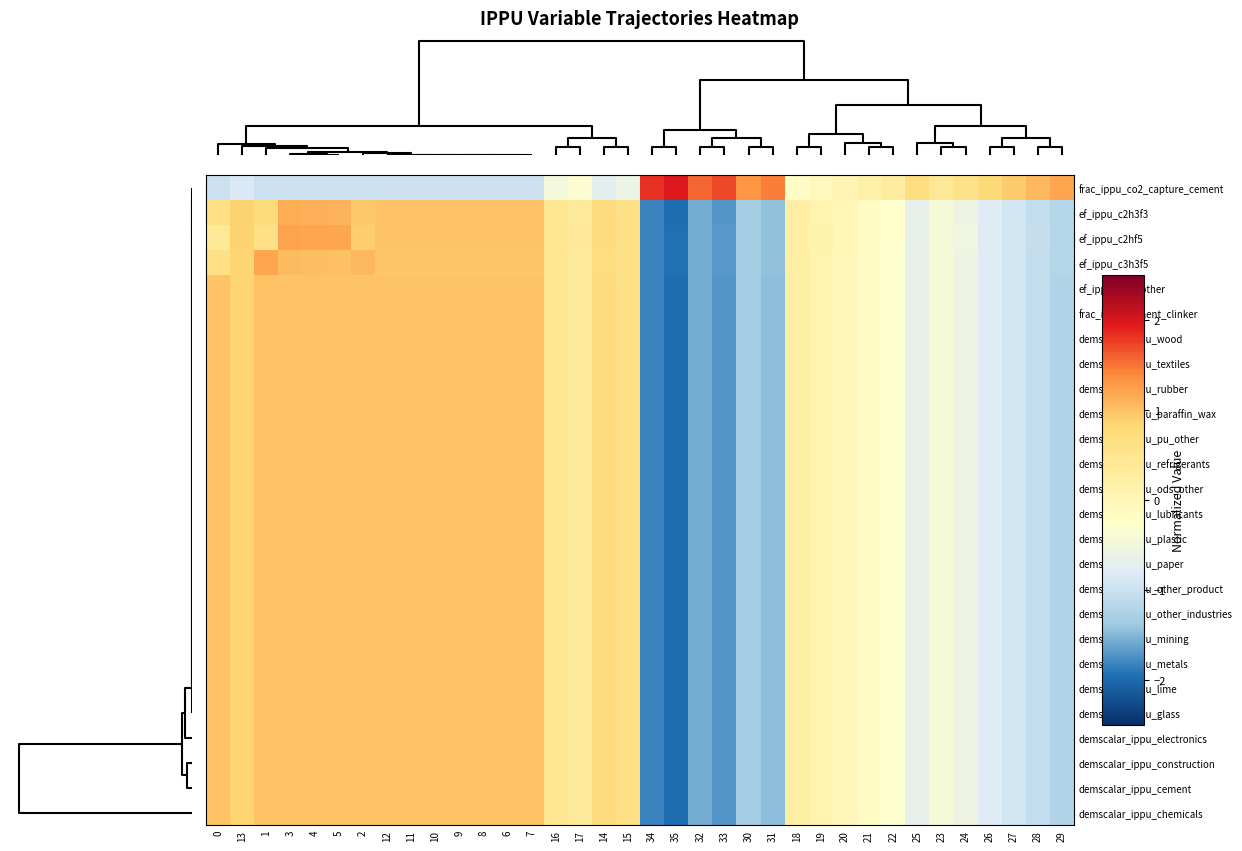

At which category does the chart reach its peak across all series?

35